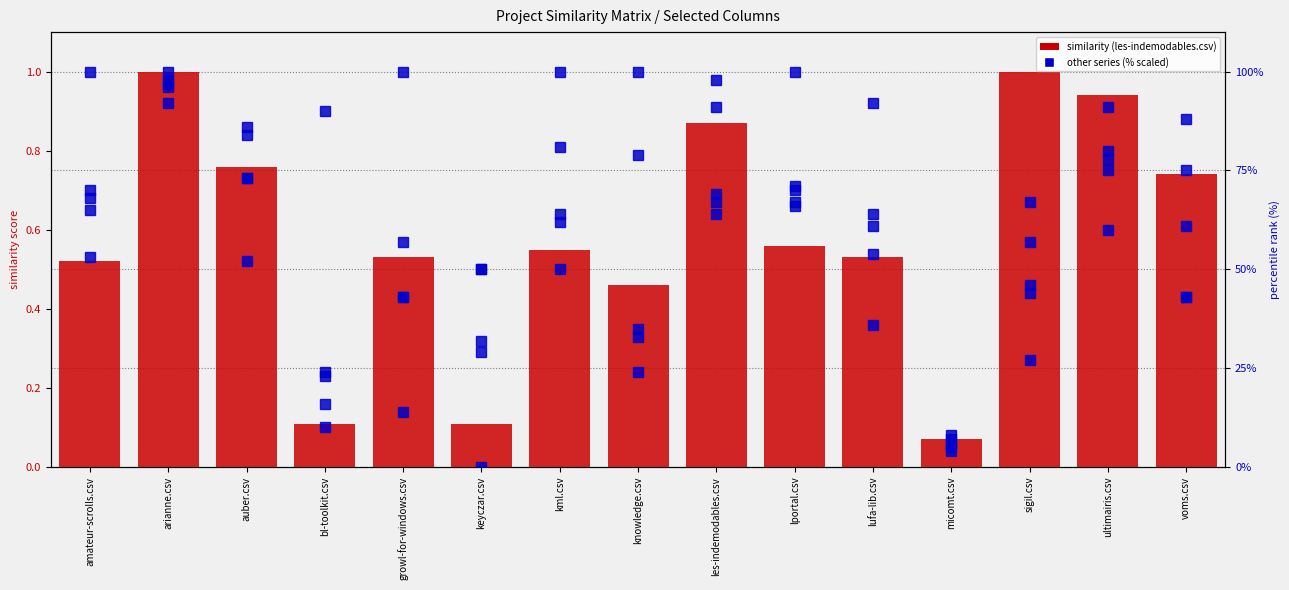

Is it true that auber.csv equals 5.0 at micomt.csv?

True